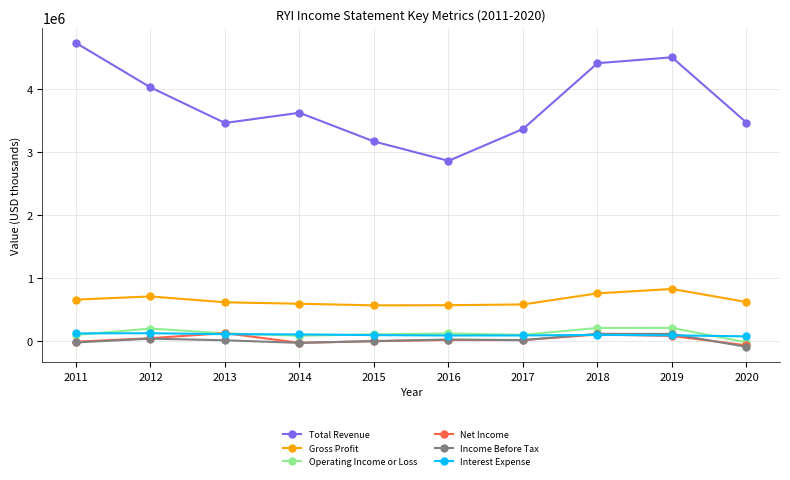

True or false: Interest Expense and Total Revenue cross at least once.

False